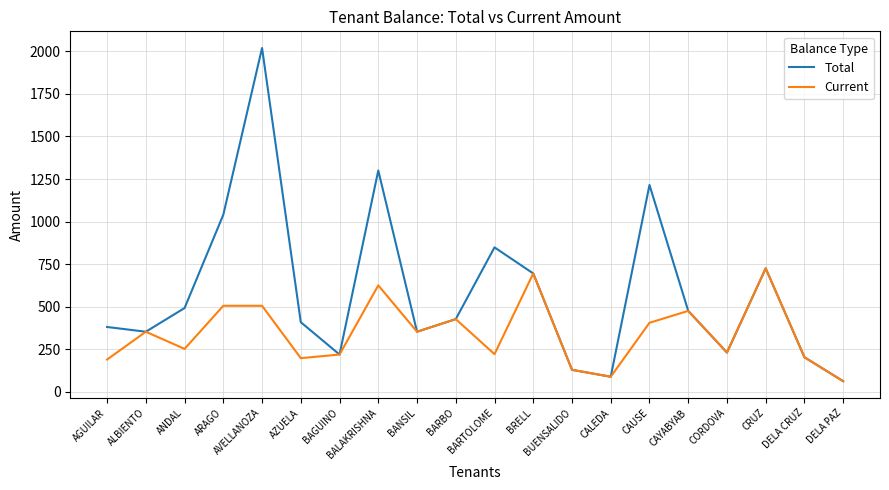

Which series has the largest range (max minus min)?

Total